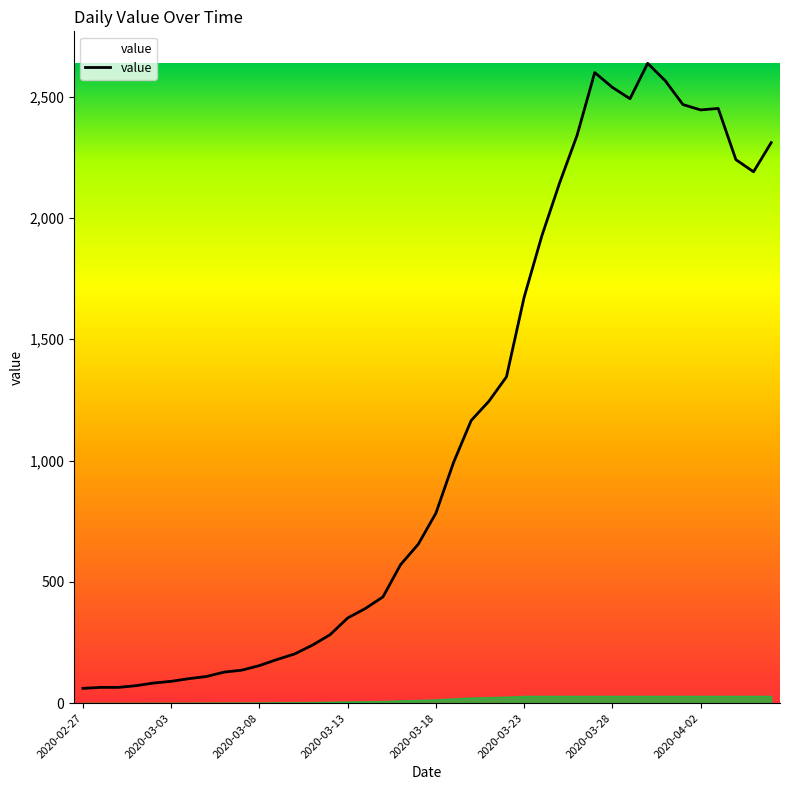

What is the greatest value displayed?

2637